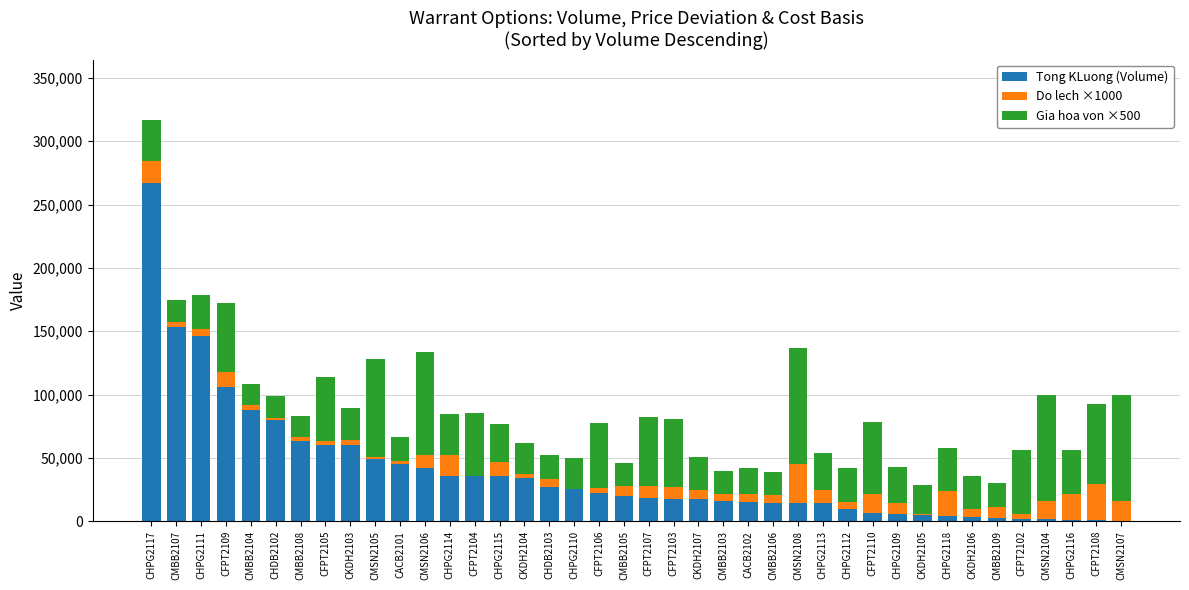

At which label does Tong KLuong (Volume) reach its peak?

CHPG2117